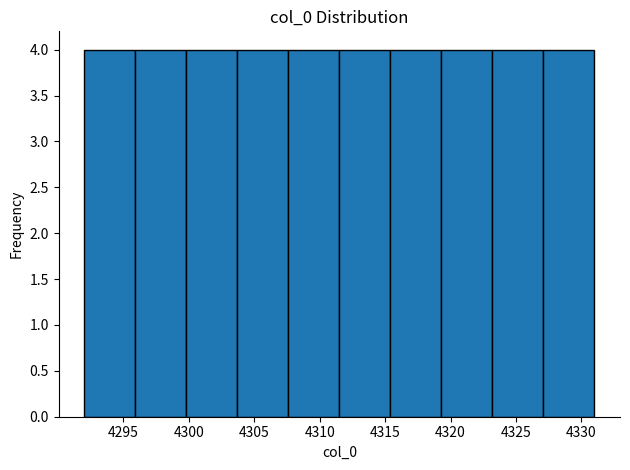

Reading left to right, transcribe this chart: for each bar, give the range it covers on the x-axis and its height. Neither the bar edges nor the heights are printed on the chart, so give them approximately, as read against the axes.

4292.0 to 4295.9: 4
4295.9 to 4299.8: 4
4299.8 to 4303.7: 4
4303.7 to 4307.6: 4
4307.6 to 4311.5: 4
4311.5 to 4315.4: 4
4315.4 to 4319.3: 4
4319.3 to 4323.2: 4
4323.2 to 4327.1: 4
4327.1 to 4331.0: 4